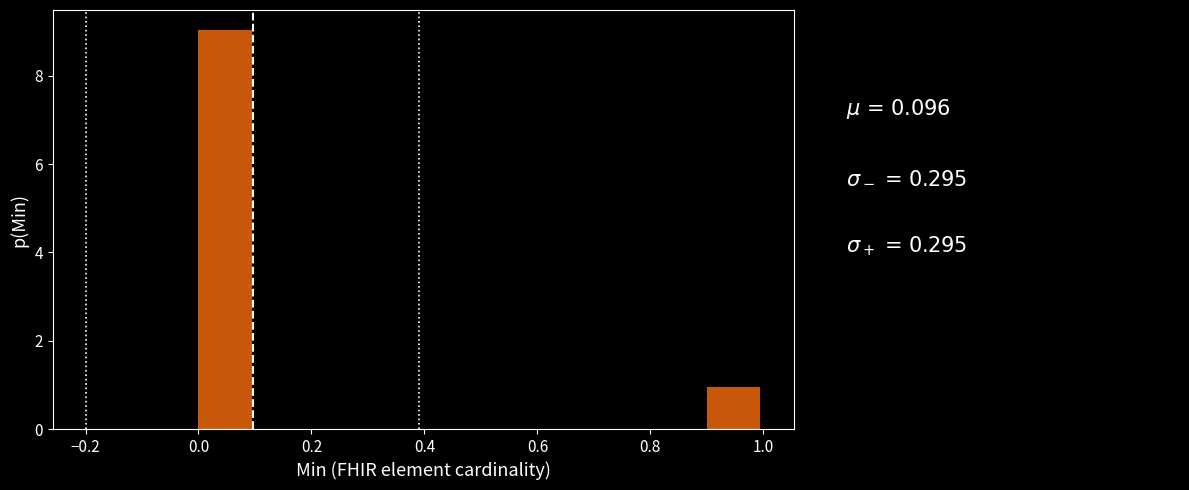

Which range on the x-axis has the tallest bar?

0.0 to 0.1